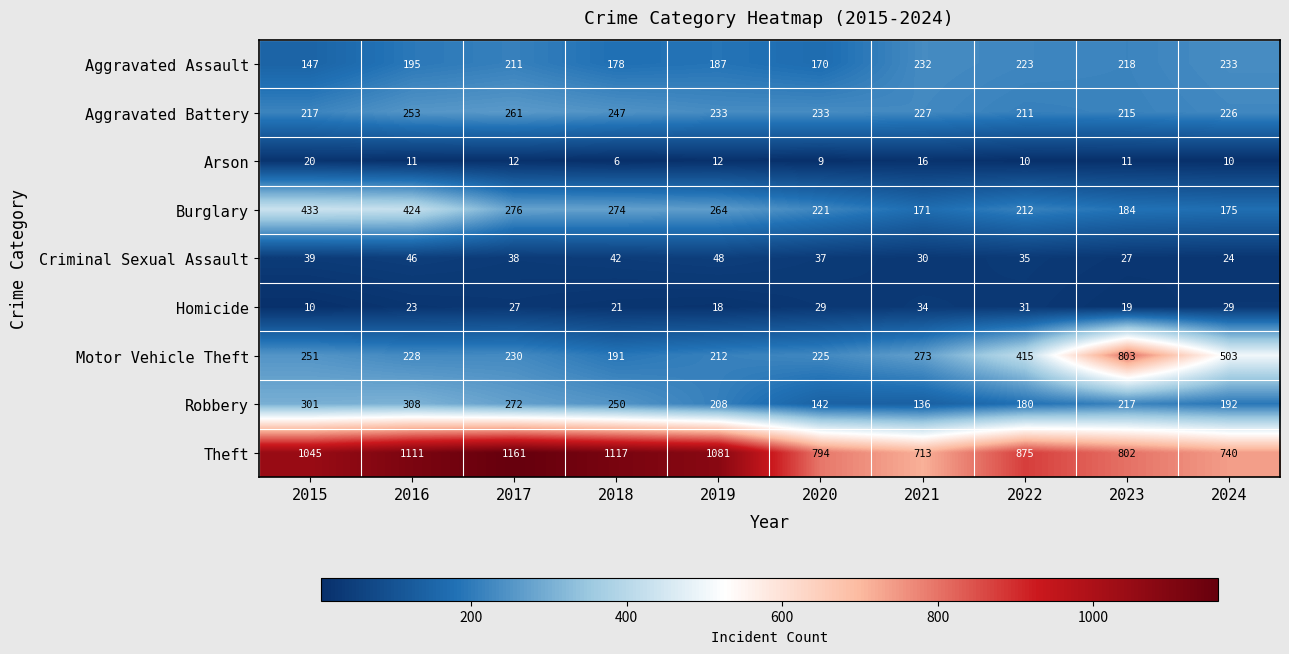

What is the average value of the Homicide series?

24